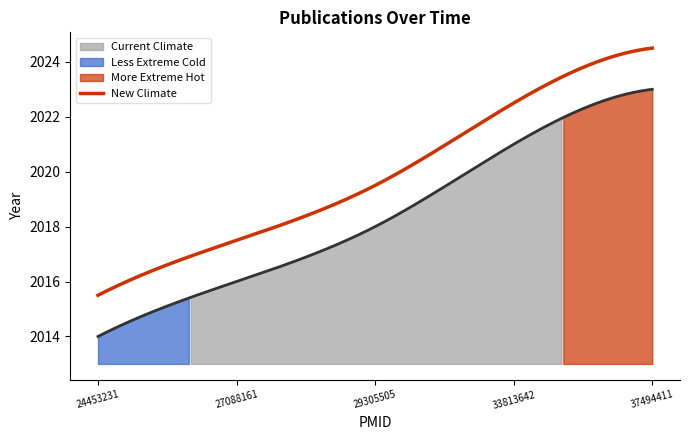

How many categories are shown in the chart?

5